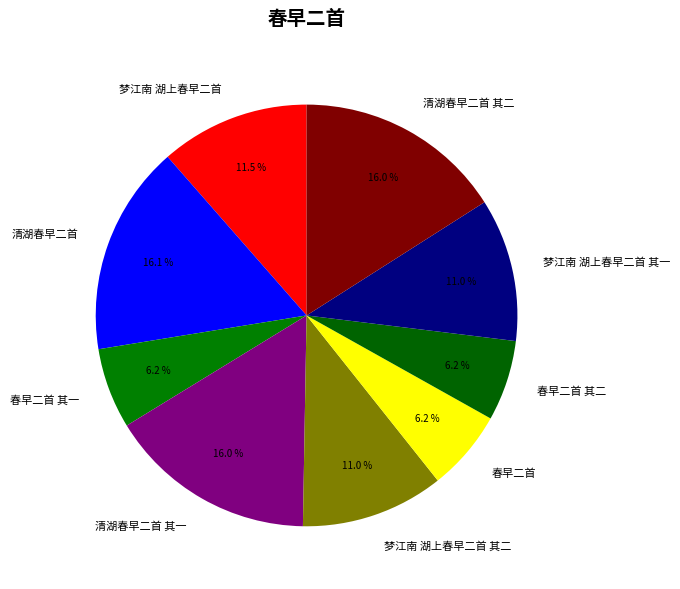

What is the ratio of the value at 春早二首 to the value at 清湖春早二首?

0.4